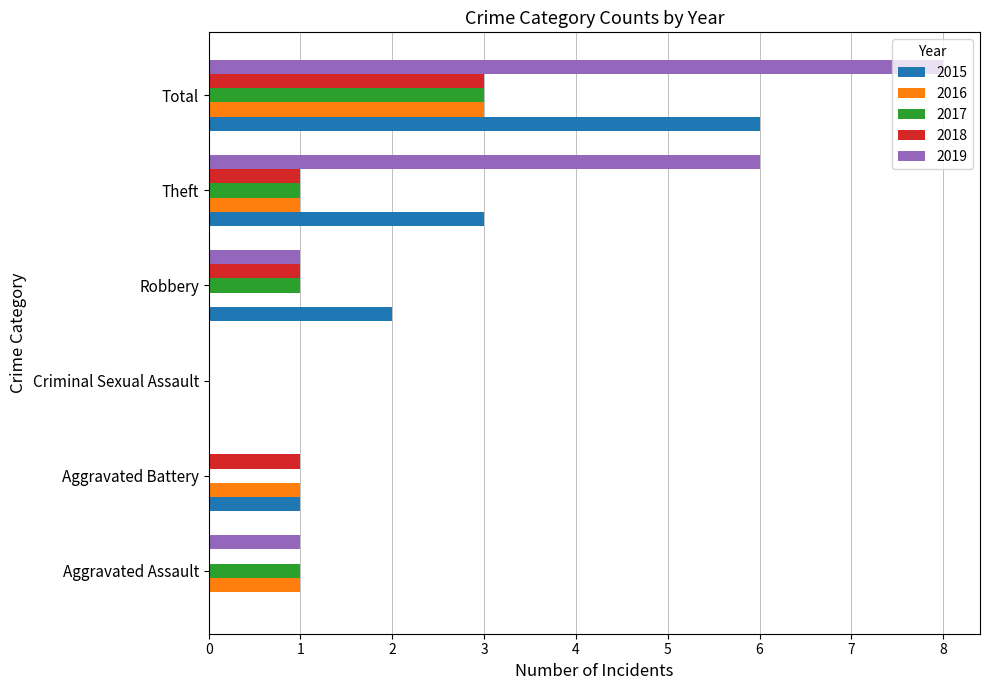

How many distinct data groups are displayed?

5